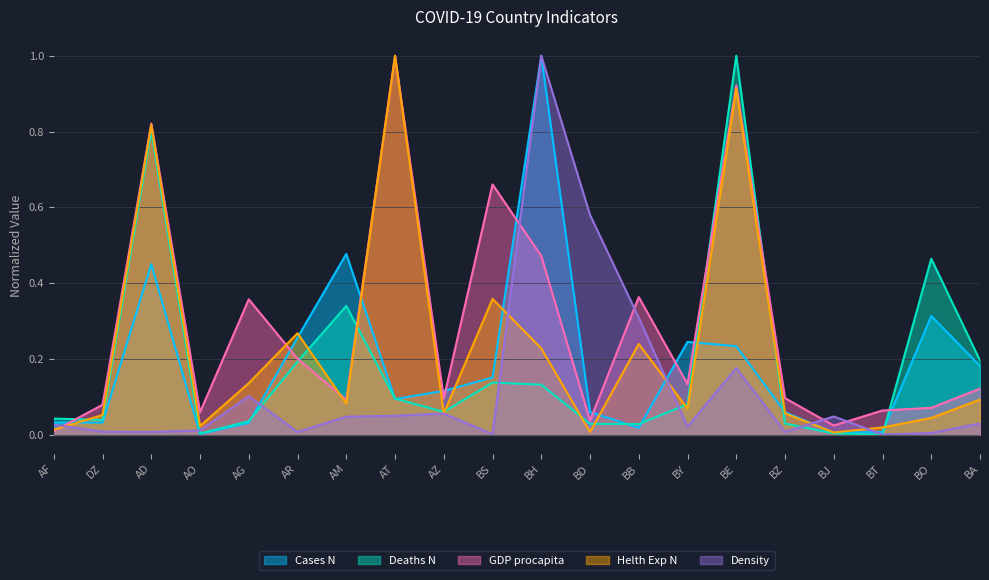

Is it true that Density equals 0.0 at BS?

True